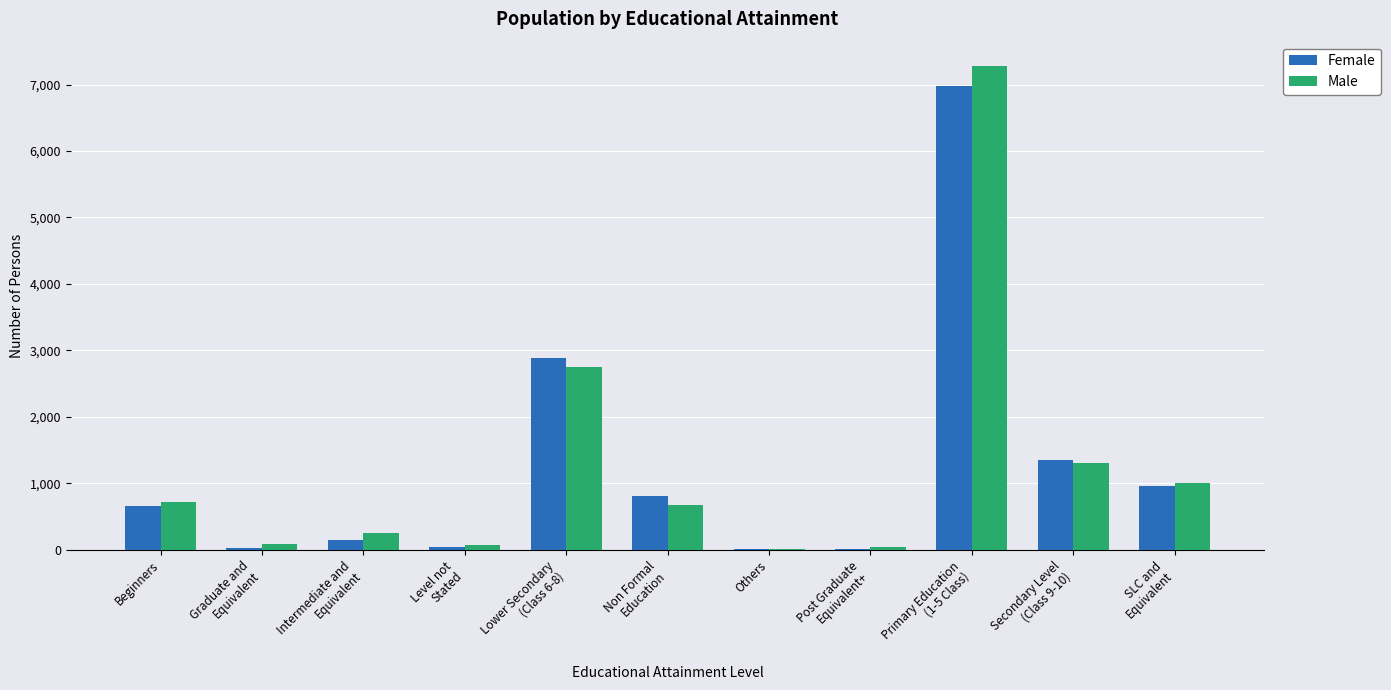

What is the greatest value displayed?

7281